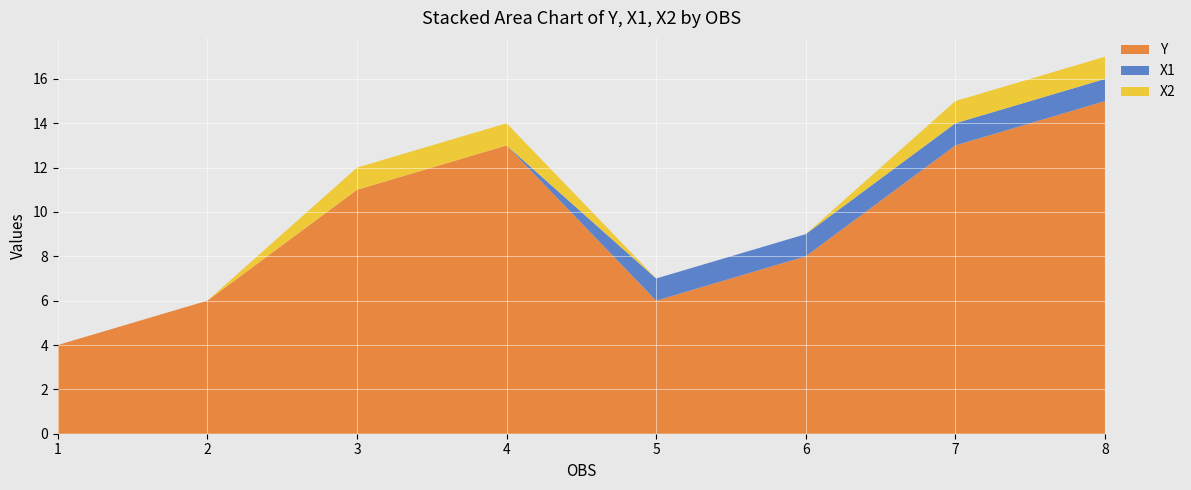

Reading left to right, transcribe all the data shown in this chart.

Y: 4	6	11	13	6	8	13	15
X1: 0	0	0	0	1	1	1	1
X2: 0	0	1	1	0	0	1	1